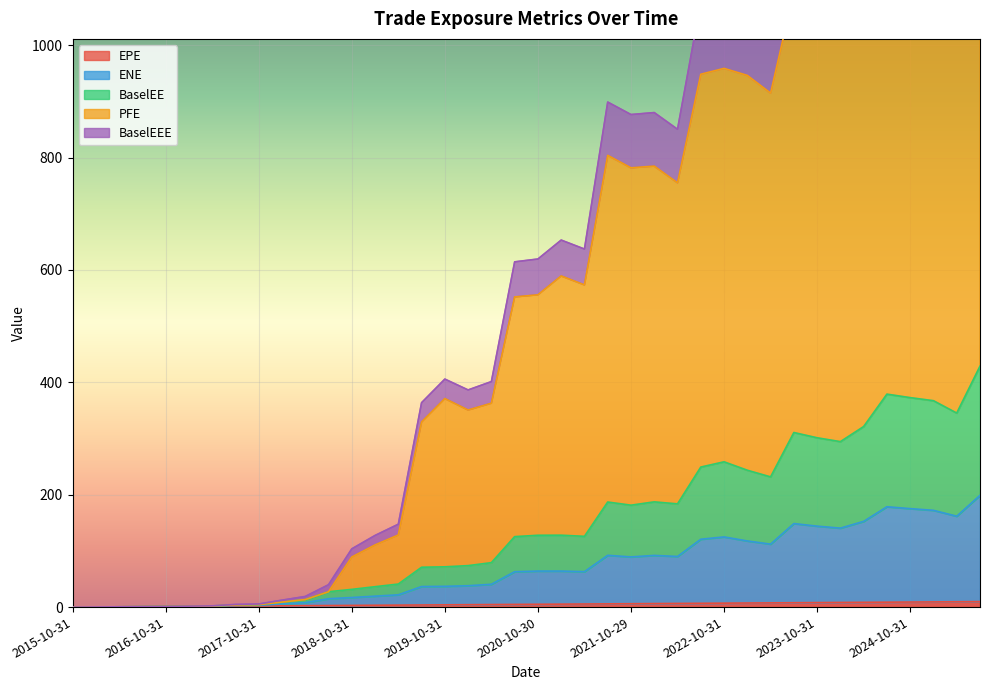

True or false: BaselEE has a value of 519.3 at 2025-01-31.

False